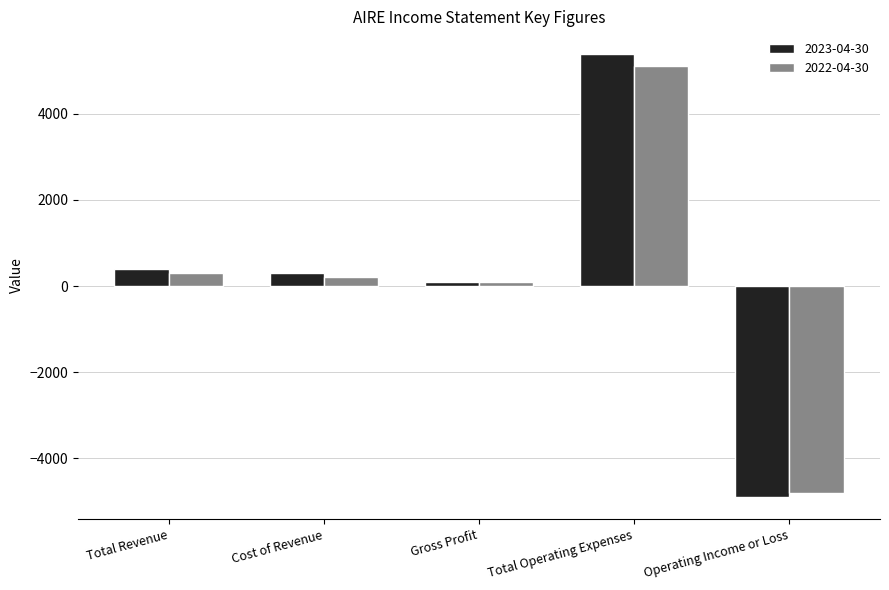

Reading right to left, list all the values displayed in this chart.

2023-04-30: Operating Income or Loss=-4900	Total Operating Expenses=5400	Gross Profit=100	Cost of Revenue=300	Total Revenue=400
2022-04-30: Operating Income or Loss=-4800	Total Operating Expenses=5100	Gross Profit=100	Cost of Revenue=200	Total Revenue=300